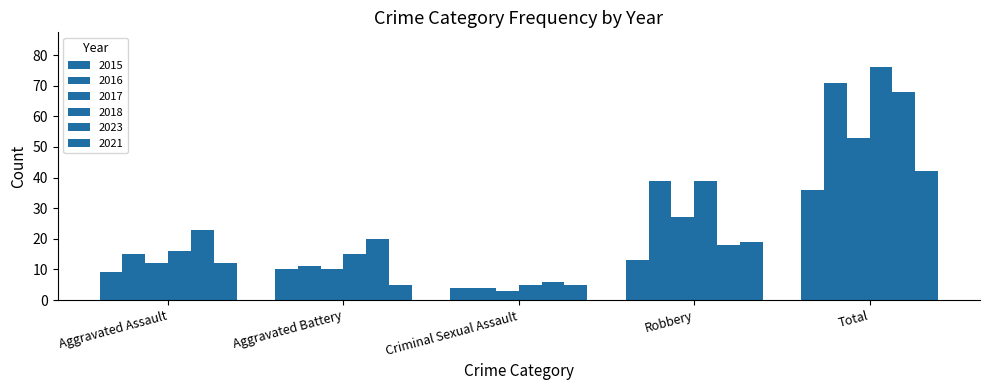

Where is 2015 nearest to the value 20?

Robbery